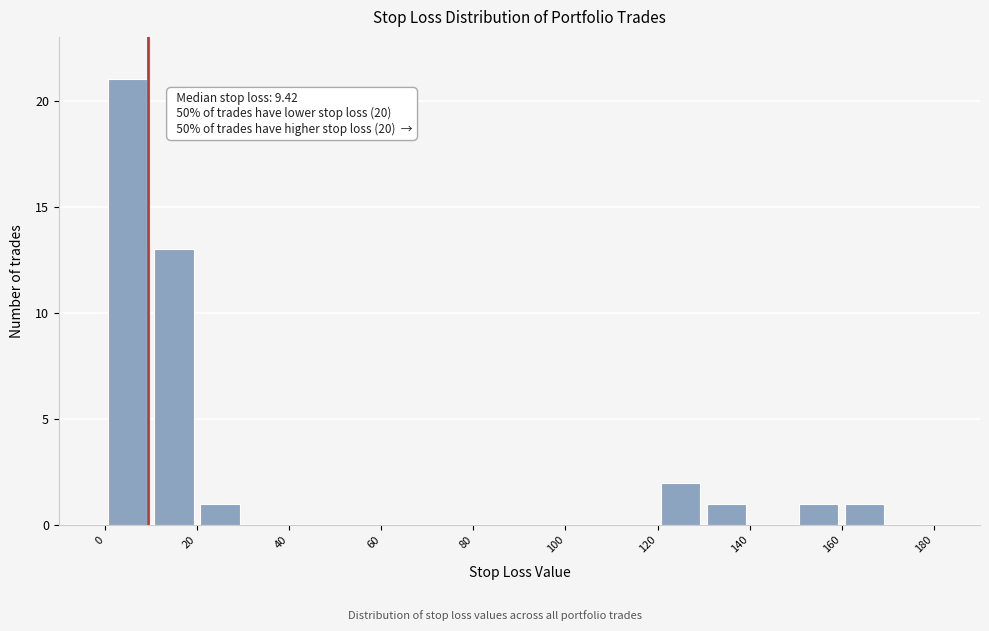

Which range on the x-axis has the tallest bar?

0 to 10